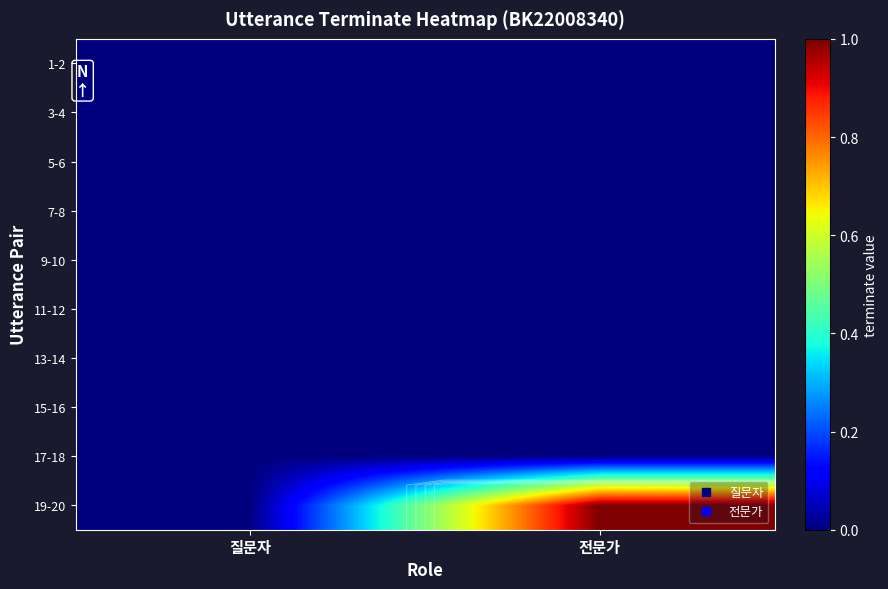

At which label is 7-8 closest to 0?

질문자